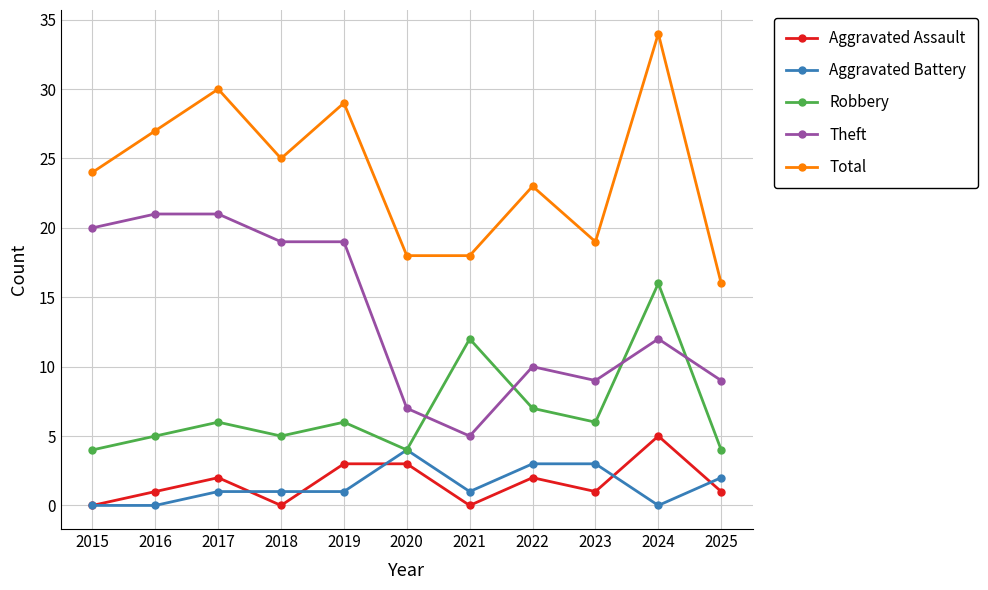

What is the value of the Total point at the 1st from the left?

24